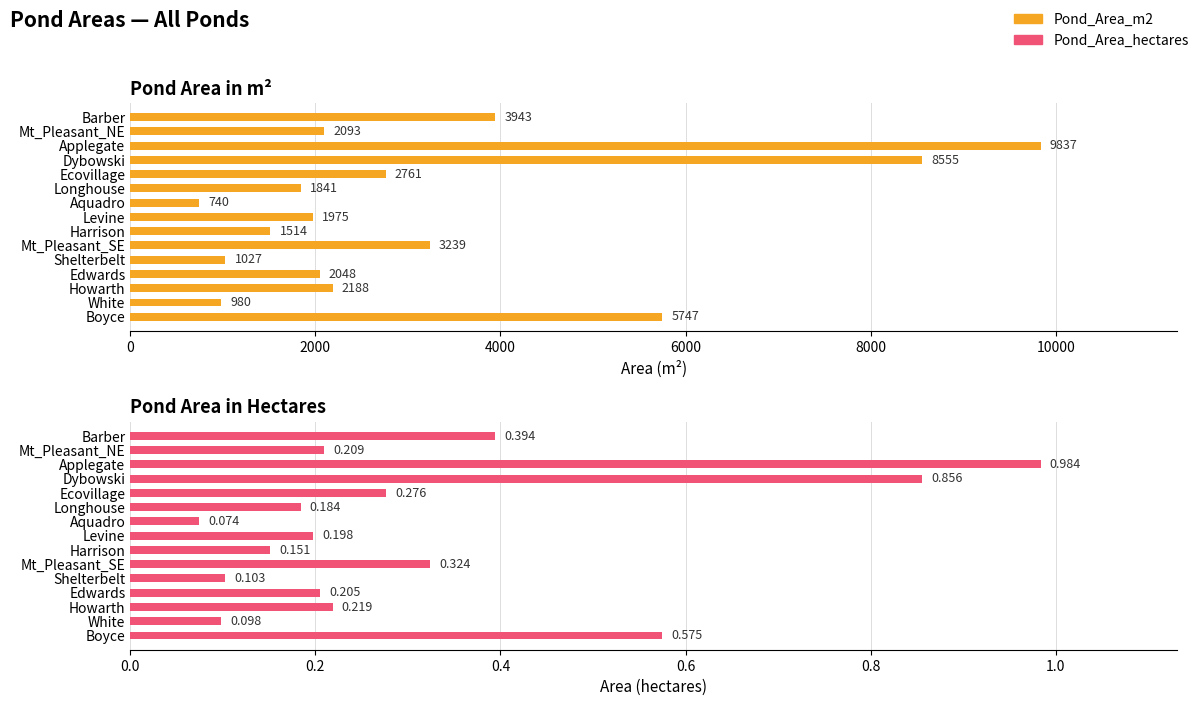

At how many categories does at least one series exceed 6396?

2